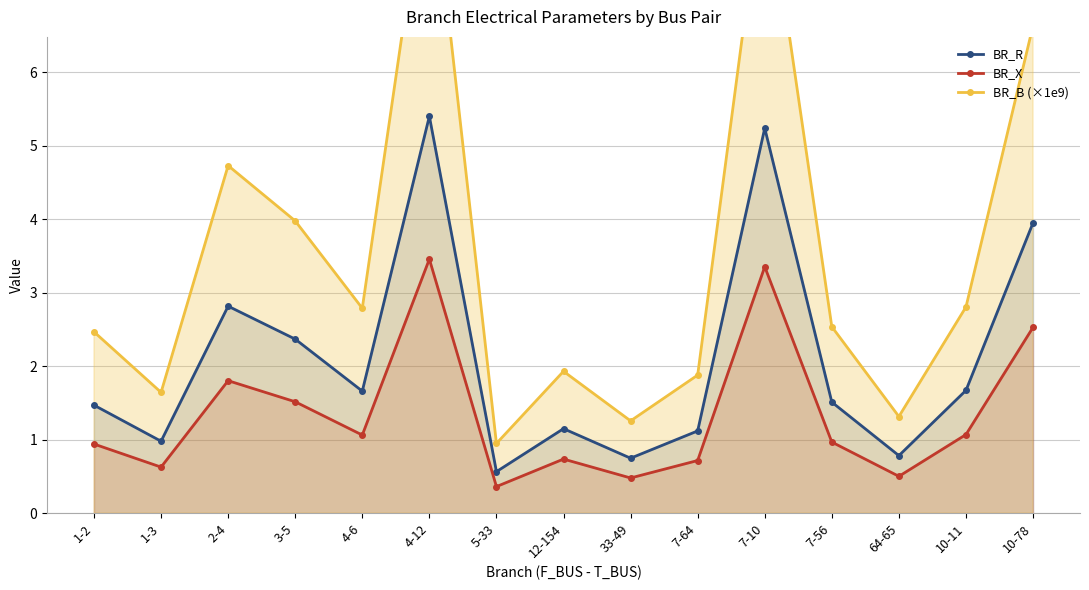

At which category does BR_B (×1e9) reach its first local peak?

2-4